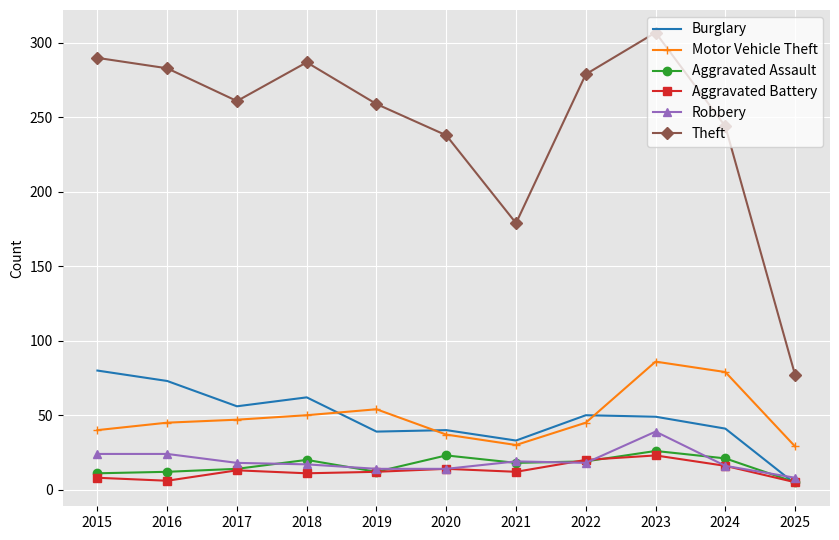

What are all the series names shown in the legend?

Burglary, Motor Vehicle Theft, Aggravated Assault, Aggravated Battery, Robbery, Theft